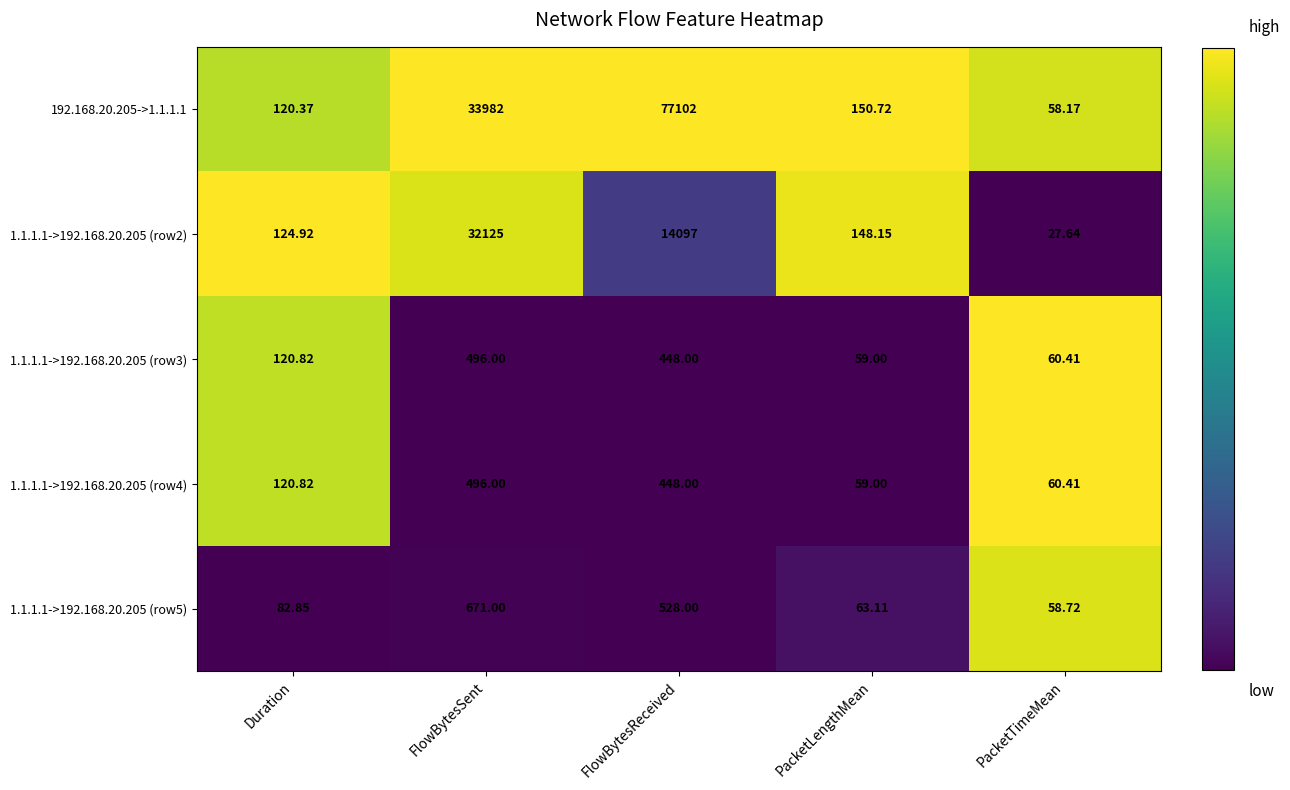

Where is 1.1.1.1->192.168.20.205 (row4) nearest to the value 277?

Duration